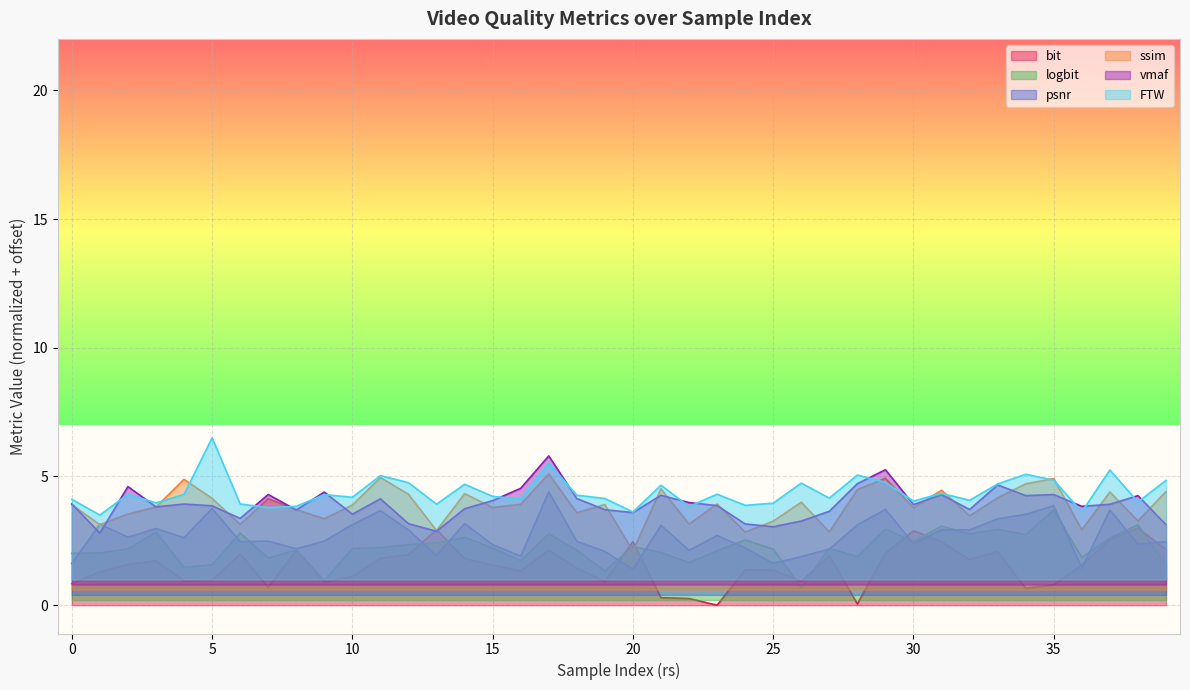

Is it true that bit equals 1.6 at 36?

True